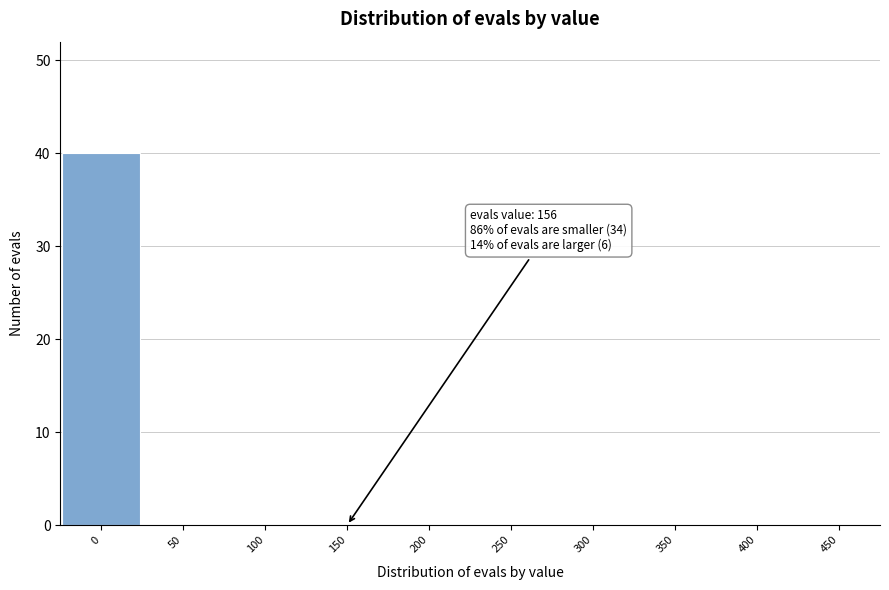

Reading left to right, extract all data points from this chart.

0=40	50=0	100=0	150=0	200=0	250=0	300=0	350=0	400=0	450=0